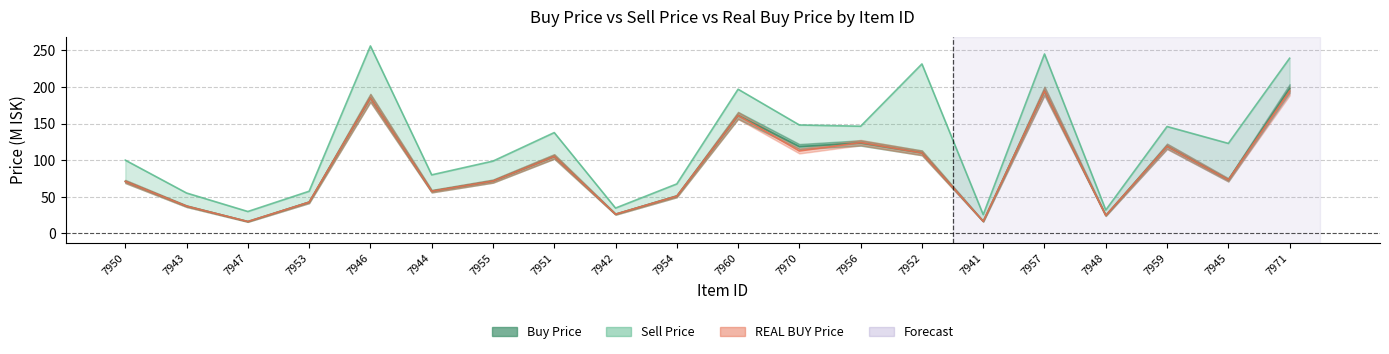

Rank the categories by Buy Price value from lowest to highest.

7947, 7941, 7948, 7942, 7943, 7953, 7954, 7944, 7950, 7955, 7945, 7951, 7952, 7970, 7959, 7956, 7960, 7946, 7957, 7971